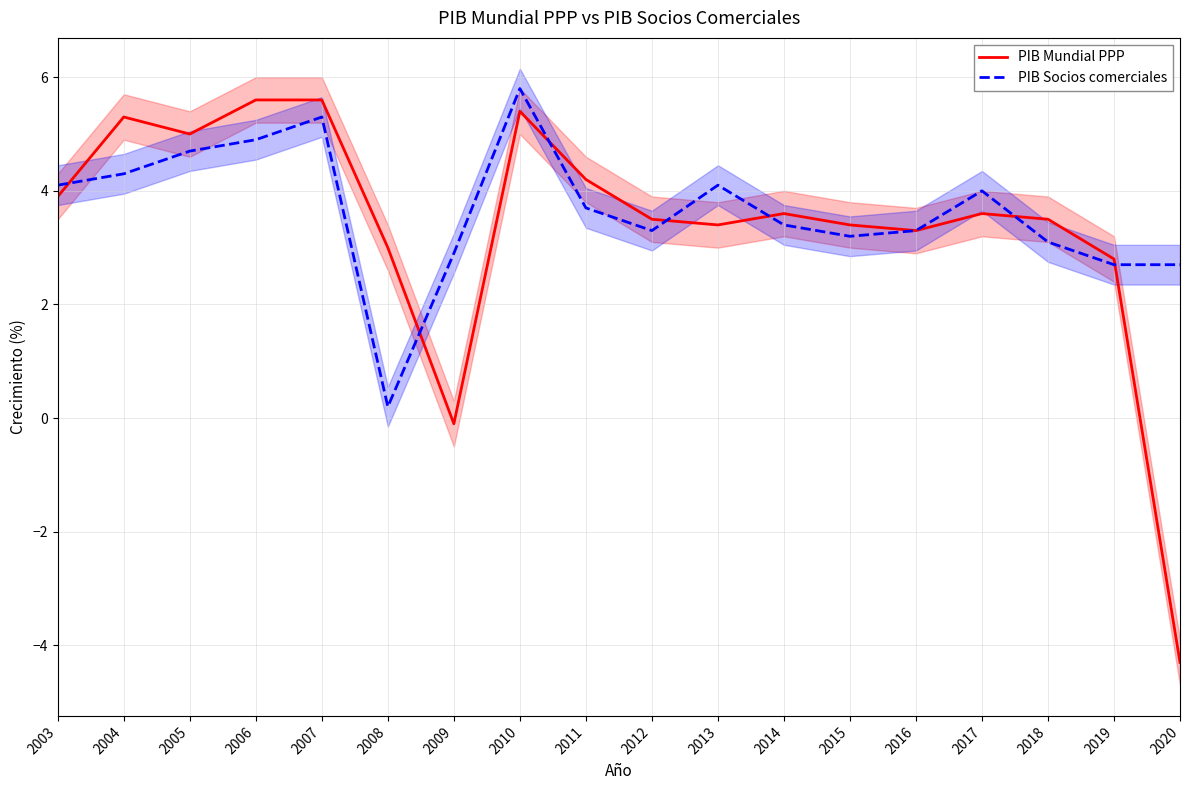

Rank the series by their maximum value, from highest to lowest.

PIB Socios comerciales, PIB Mundial PPP